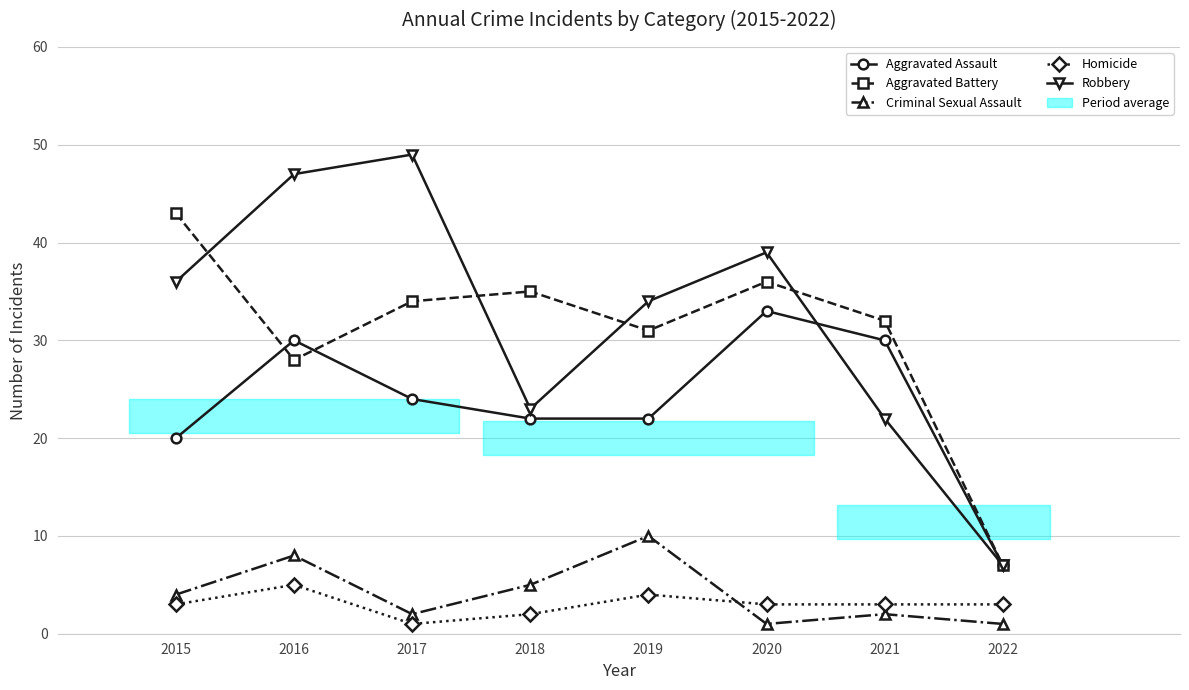

What is the difference between the Homicide values at 2021 and 2016?

2